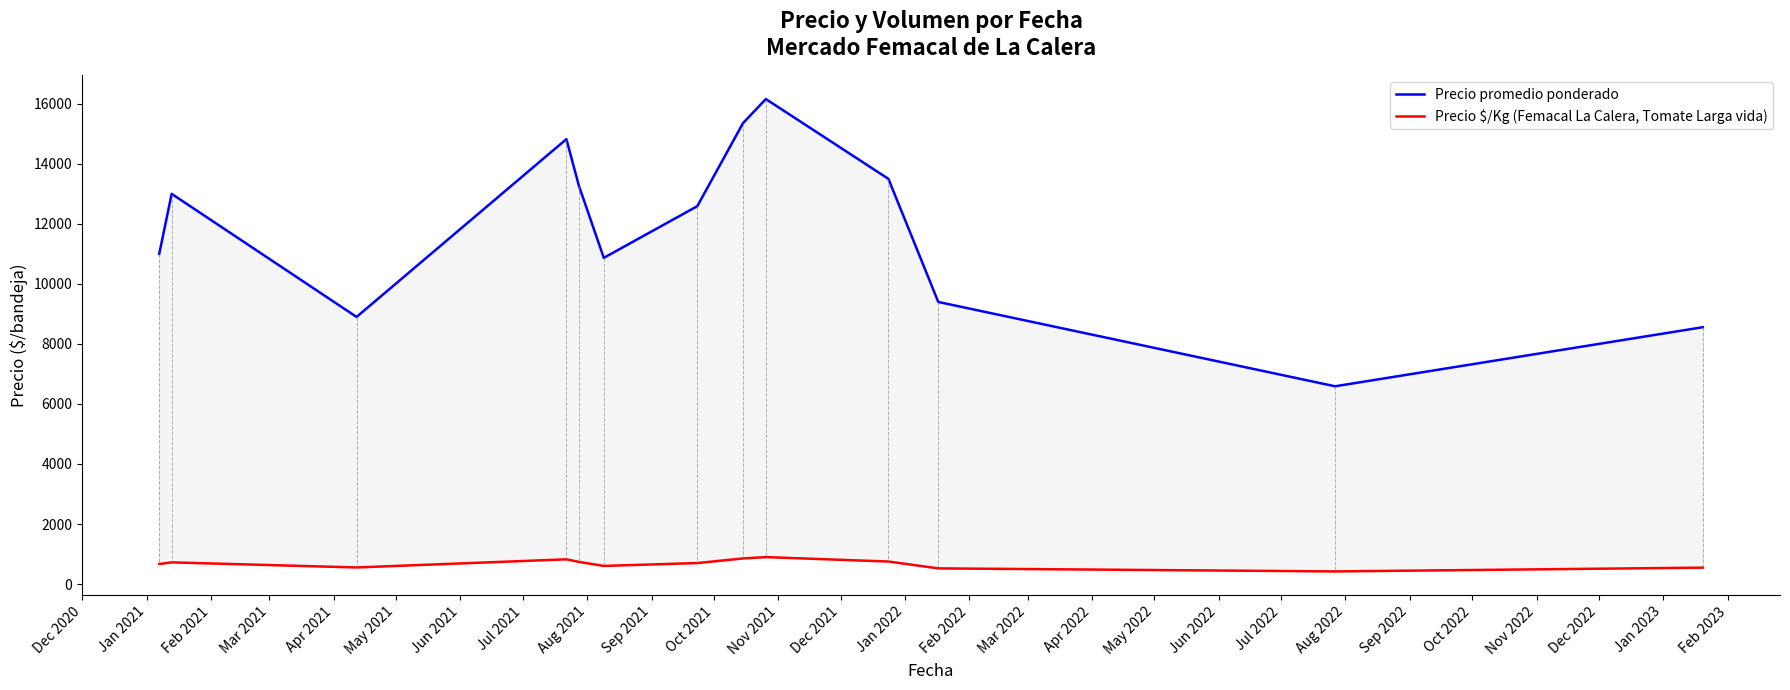

How many values in the Precio promedio ponderado series exceed 12590?

6